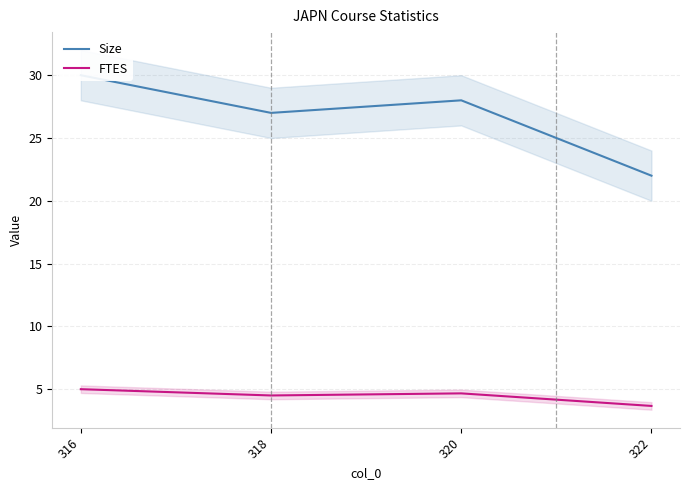

How many Size values are between 27 and 30?

3